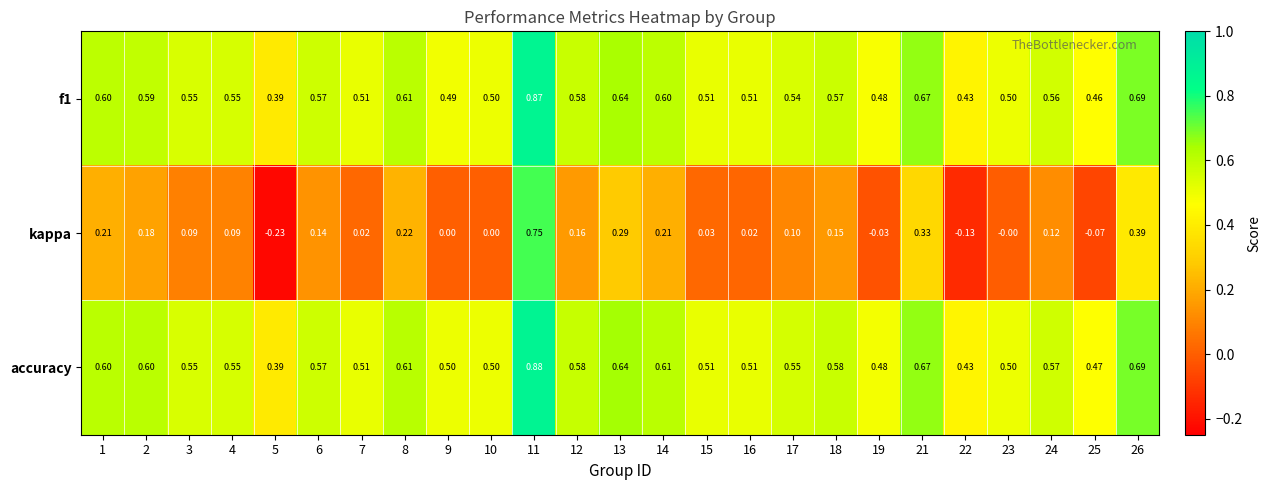

Which series has the largest total across all categories?

accuracy